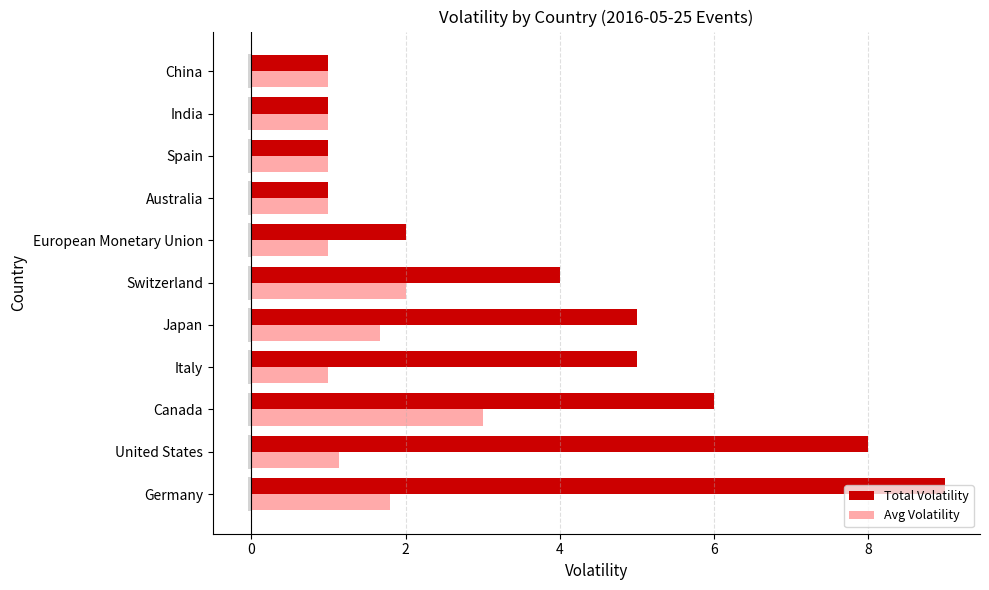

What is the sum of the Total Volatility values at Canada and Australia?

7.0